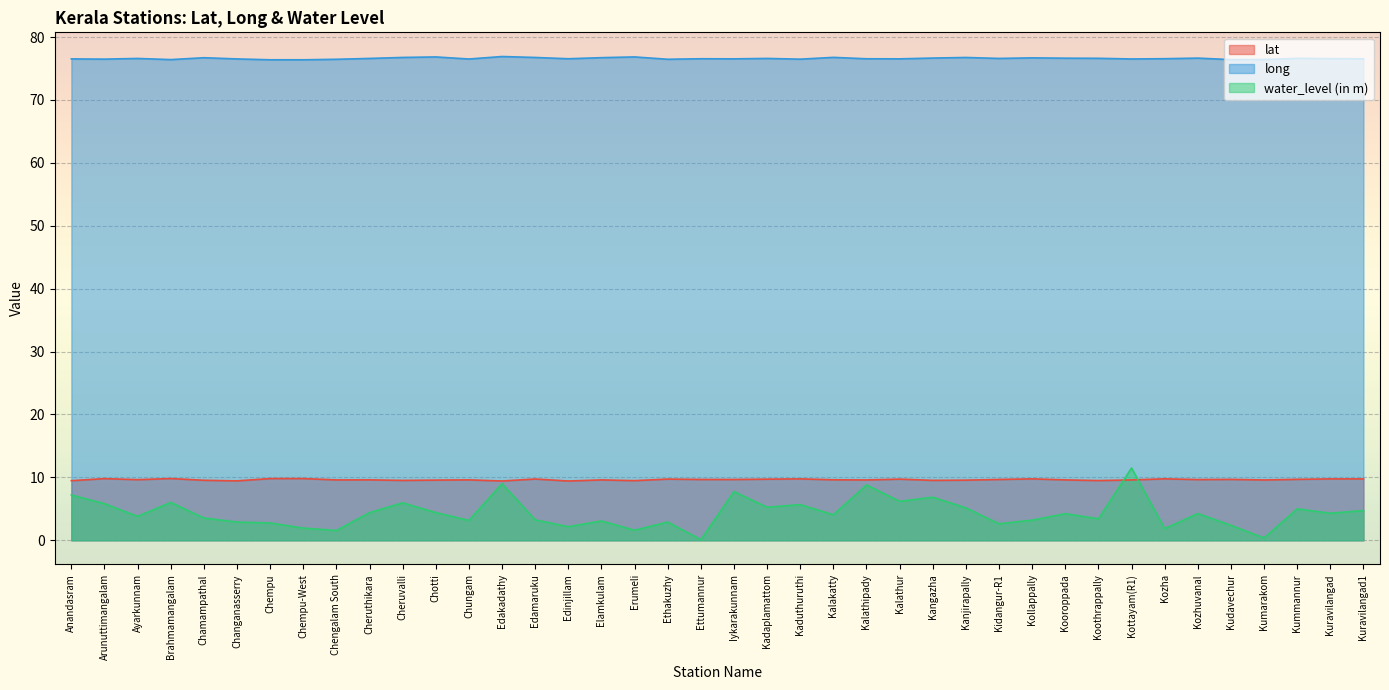

Reading right to left, list all the values displayed in this chart.

lat: Kuravilangad1=9.8	Kuravilangad=9.8	Kummannur=9.7	Kumarakom=9.6	Kudavechur=9.7	Kozhuvanal=9.7	Kozha=9.8	Kottayam(R1)=9.6	Koothrappally=9.5	Kooroppada=9.6	Kollappally=9.8	Kidangur-R1=9.7	Kanjirapally=9.6	Kangazha=9.5	Kalathur=9.7	Kalathipady=9.6	Kalakatty=9.6	Kaduthuruthi=9.8	Kadaplamattom=9.7	Iykarakunnam=9.7	Ettumannur=9.7	Ethakuzhy=9.7	Erumeli=9.5	Elamkulam=9.6	Edinjillam=9.4	Edamaruku=9.7	Edakadathy=9.4	Chungam=9.6	Chotti=9.6	Cheruvalli=9.5	Cheruthikara=9.6	Chengalam South=9.6	Chempu-West=9.8	Chempu=9.8	Changanasserry=9.4	Chamampathal=9.5	Brahmamangalam=9.8	Ayarkunnam=9.6	Arunuttimangalam=9.8	Anandasram=9.5
long: Kuravilangad1=76.6	Kuravilangad=76.6	Kummannur=76.6	Kumarakom=76.4	Kudavechur=76.4	Kozhuvanal=76.7	Kozha=76.6	Kottayam(R1)=76.5	Koothrappally=76.6	Kooroppada=76.6	Kollappally=76.7	Kidangur-R1=76.6	Kanjirapally=76.8	Kangazha=76.7	Kalathur=76.5	Kalathipady=76.6	Kalakatty=76.8	Kaduthuruthi=76.5	Kadaplamattom=76.6	Iykarakunnam=76.5	Ettumannur=76.6	Ethakuzhy=76.5	Erumeli=76.8	Elamkulam=76.7	Edinjillam=76.6	Edamaruku=76.8	Edakadathy=76.9	Chungam=76.5	Chotti=76.8	Cheruvalli=76.8	Cheruthikara=76.6	Chengalam South=76.5	Chempu-West=76.4	Chempu=76.4	Changanasserry=76.5	Chamampathal=76.7	Brahmamangalam=76.4	Ayarkunnam=76.6	Arunuttimangalam=76.5	Anandasram=76.5
water_level: Kuravilangad1=4.7	Kuravilangad=4.3	Kummannur=5.0	Kumarakom=0.4	Kudavechur=2.4	Kozhuvanal=4.2	Kozha=1.9	Kottayam(R1)=11.5	Koothrappally=3.4	Kooroppada=4.2	Kollappally=3.2	Kidangur-R1=2.6	Kanjirapally=5.2	Kangazha=6.8	Kalathur=6.2	Kalathipady=8.8	Kalakatty=4.1	Kaduthuruthi=5.7	Kadaplamattom=5.2	Iykarakunnam=7.8	Ettumannur=0.1	Ethakuzhy=2.9	Erumeli=1.6	Elamkulam=3.1	Edinjillam=2.2	Edamaruku=3.2	Edakadathy=9.0	Chungam=3.2	Chotti=4.4	Cheruvalli=6.0	Cheruthikara=4.4	Chengalam South=1.6	Chempu-West=1.9	Chempu=2.8	Changanasserry=2.9	Chamampathal=3.5	Brahmamangalam=6.0	Ayarkunnam=3.8	Arunuttimangalam=5.8	Anandasram=7.2